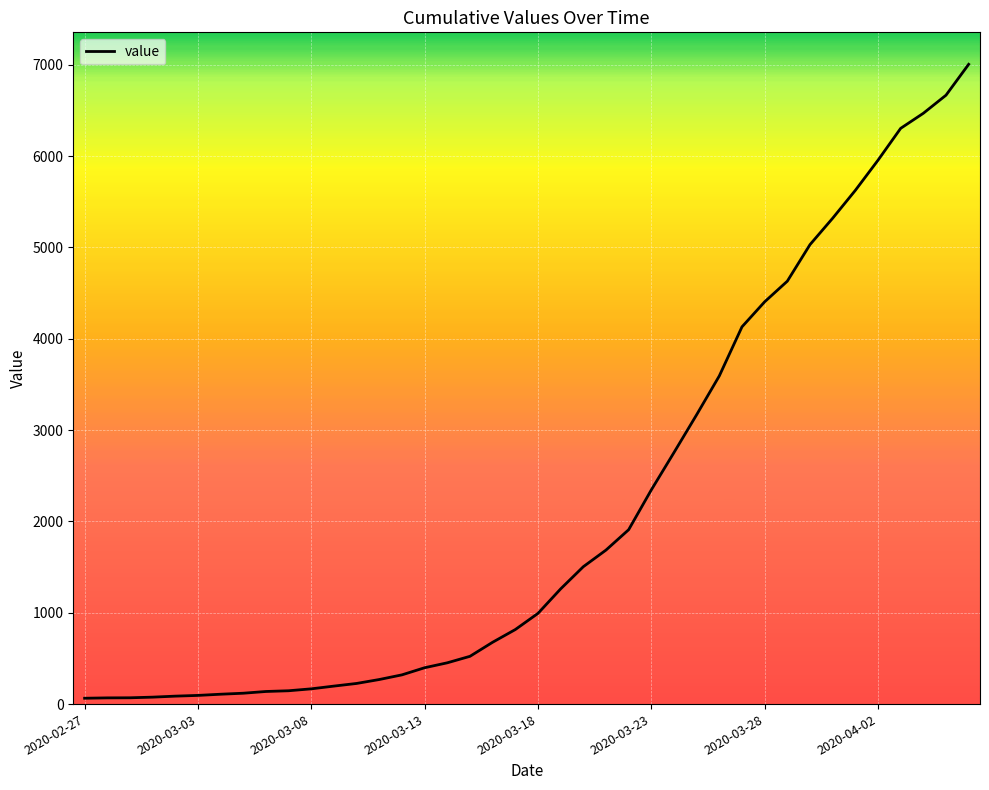

What is the difference between the maximum and minimum values?

6940